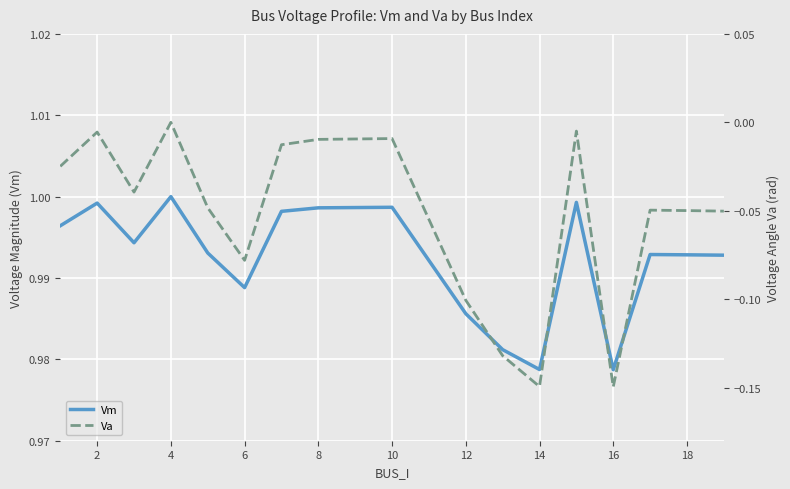

At 16, list the series in order from largest to smallest.

Vm, Va